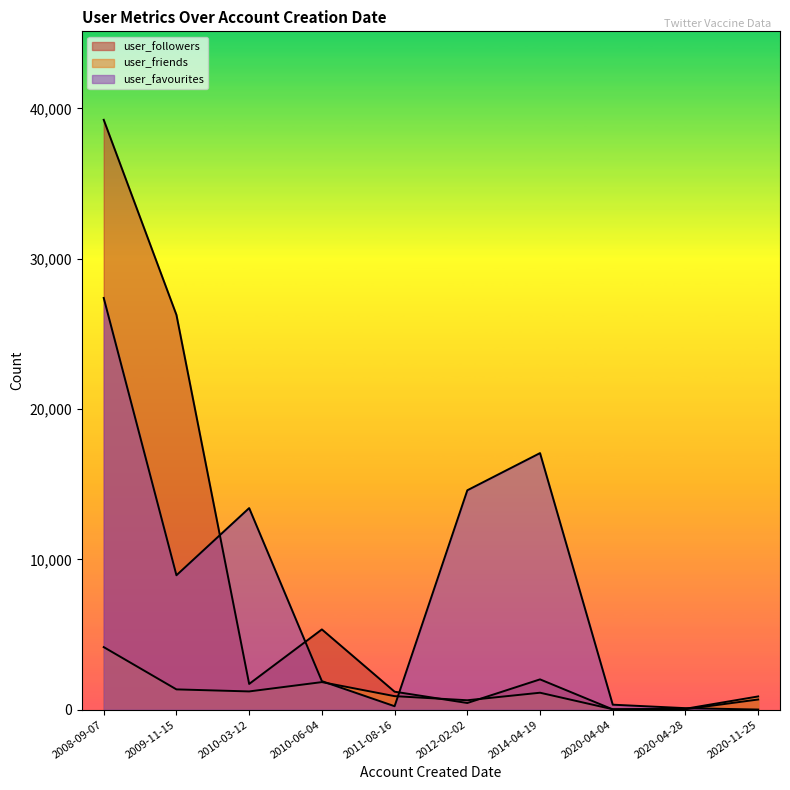

Does the chart display data point markers on the line(s)?

No